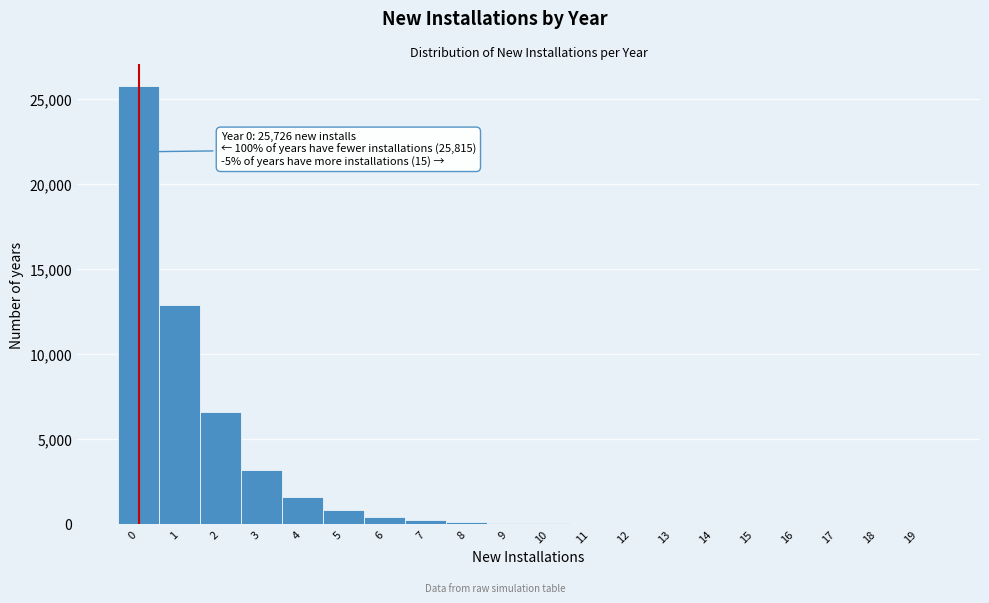

The value at 18 is 0. True or false?

True